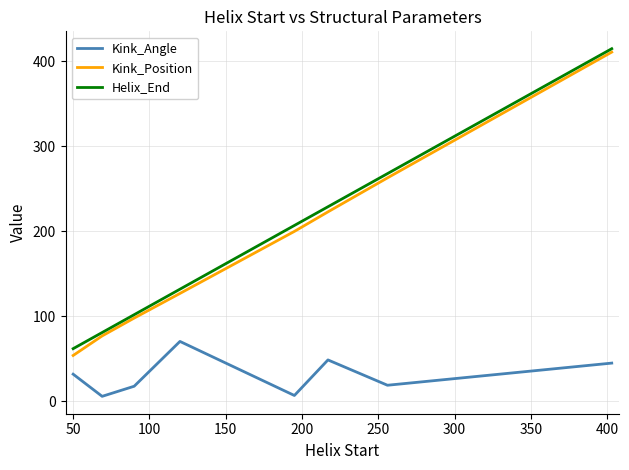

True or false: Kink_Position and Kink_Angle cross at least once.

False